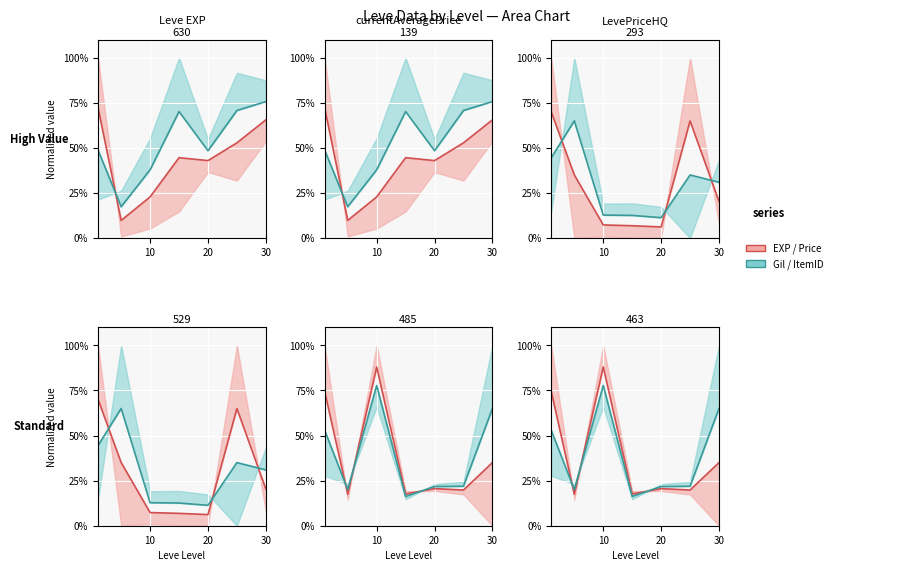

Rank the series at 10 from highest to lowest value.

Leve Gil / ItemID line, Leve EXP / Price line